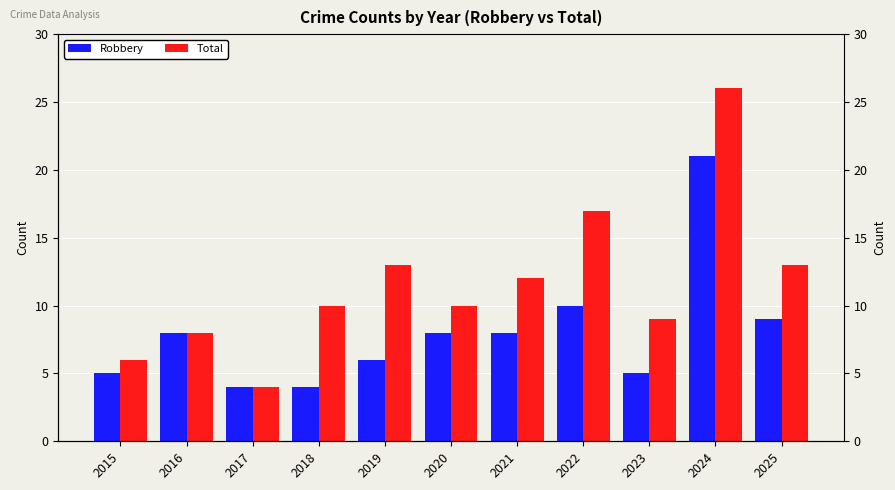

How many values in the Total series exceed 10?

5